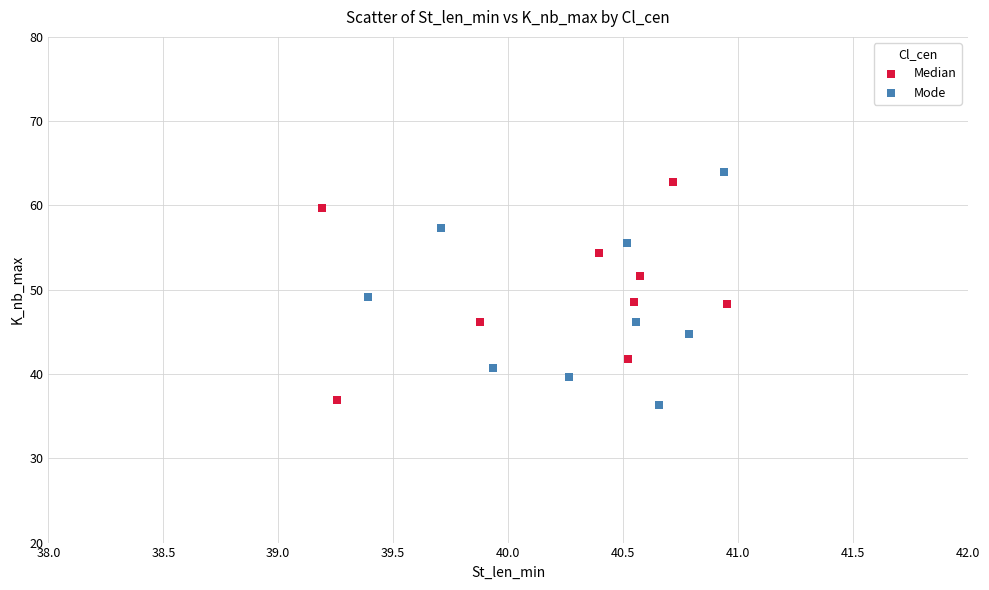

Which series contains the lowest Y value?

Mode